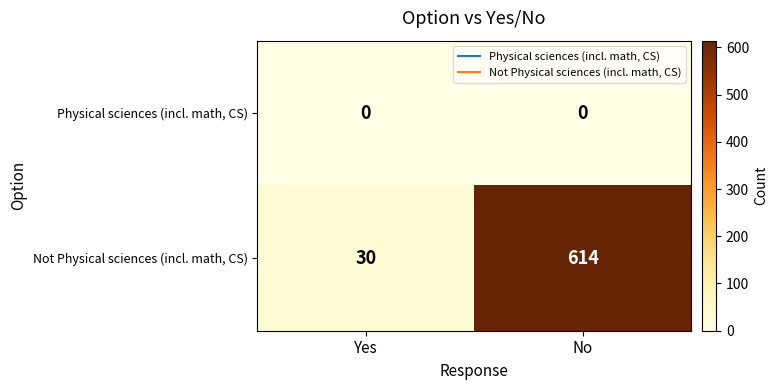

How many categories are shown in the chart?

2